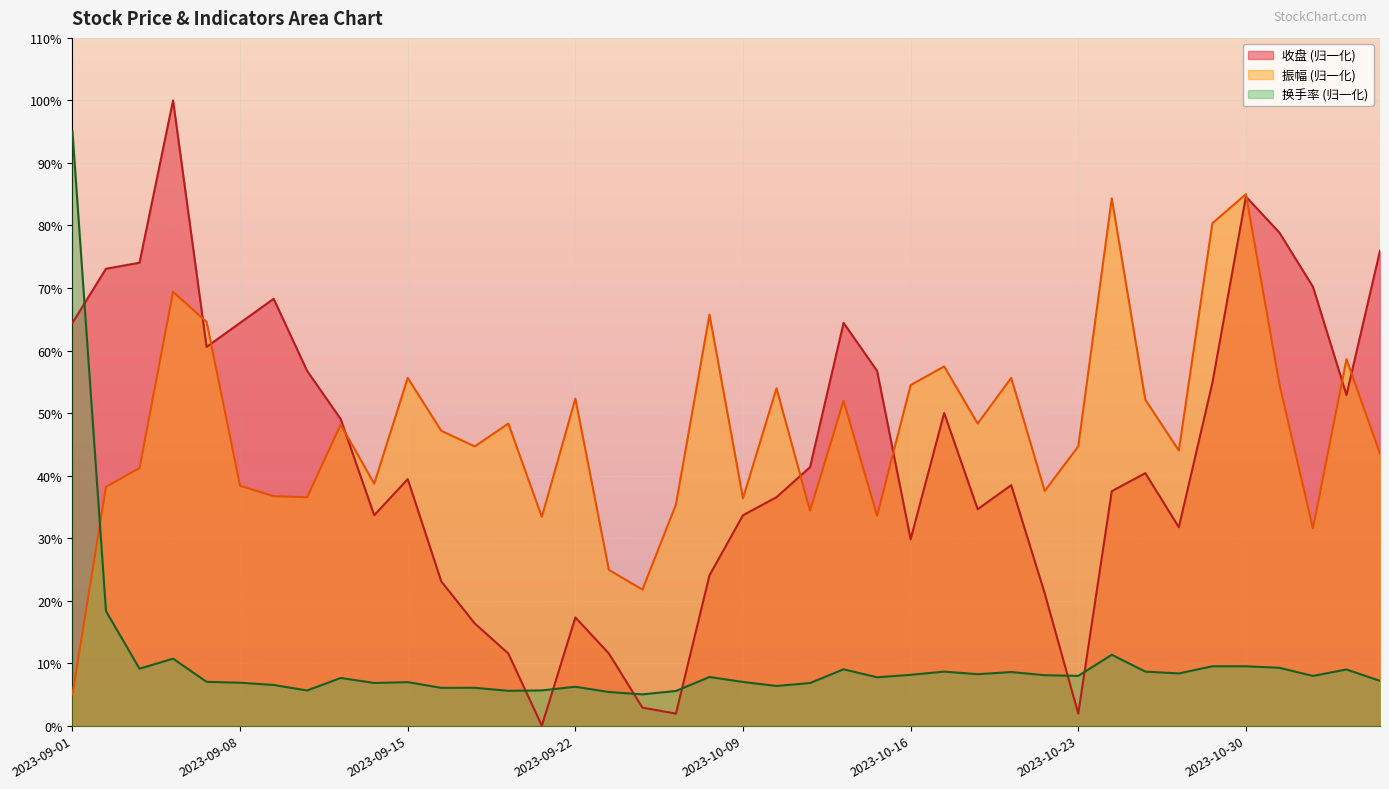

Which category has the lowest value in the 换手率 series?

2023-09-26